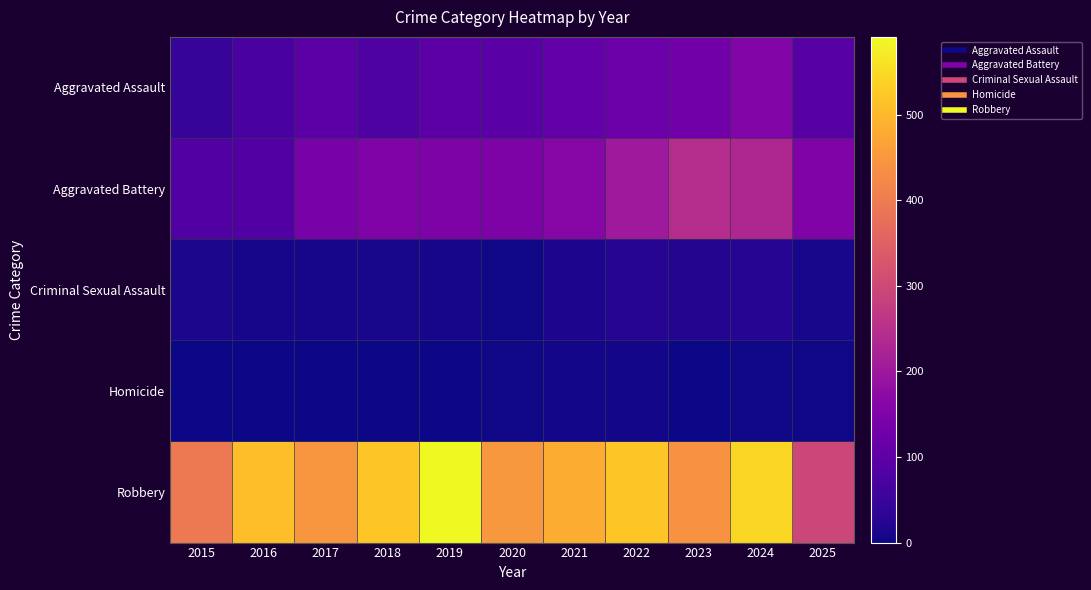

Reading right to left, extract all data points from this chart.

Aggravated Assault: 2025=92	2024=154	2023=130	2022=121	2021=110	2020=94	2019=98	2018=77	2017=95	2016=71	2015=46
Aggravated Battery: 2025=152	2024=232	2023=244	2022=202	2021=163	2020=150	2019=148	2018=152	2017=142	2016=82	2015=82
Criminal Sexual Assault: 2025=11	2024=24	2023=22	2022=24	2021=14	2020=3	2019=8	2018=11	2017=8	2016=8	2015=12
Homicide: 2025=3	2024=4	2023=2	2022=6	2021=5	2020=3	2019=2	2018=1	2017=1	2016=1	2015=0
Robbery: 2025=296	2024=543	2023=440	2022=521	2021=484	2020=450	2019=591	2018=520	2017=446	2016=510	2015=395